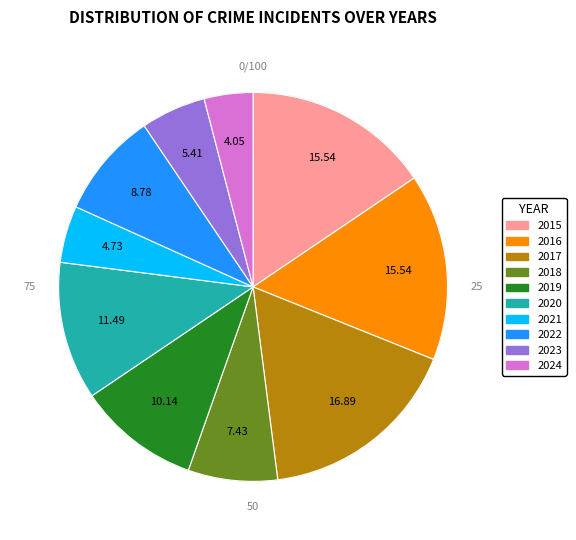

What portion of the pie excludes 2018?

92.6%